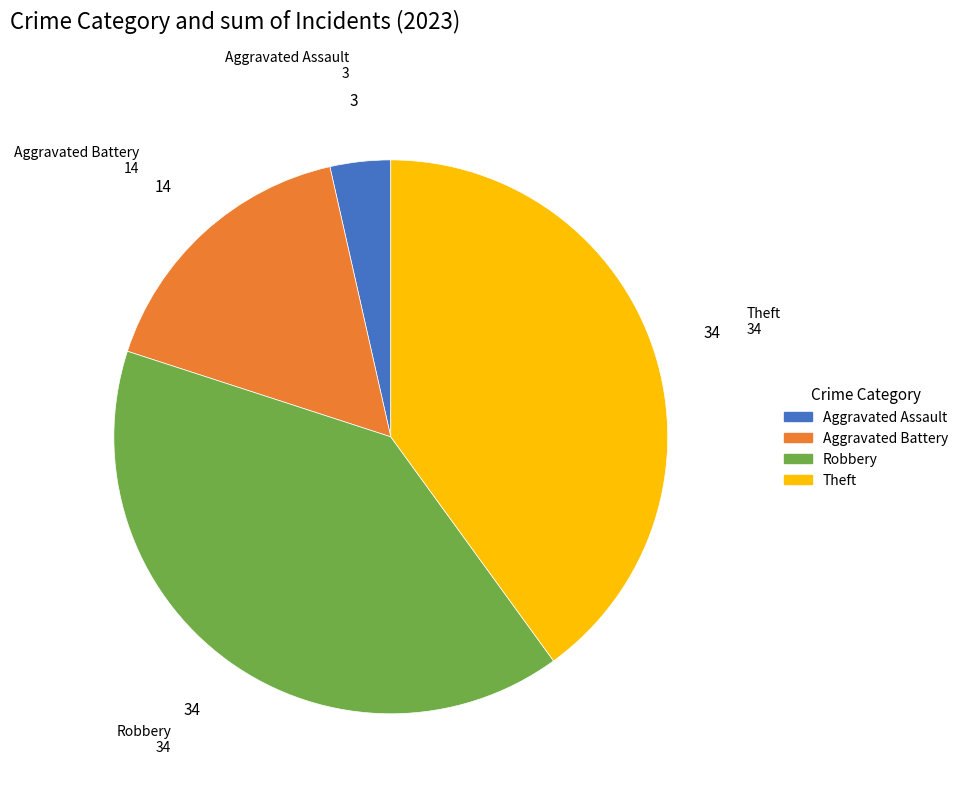

Combined, do Theft and Aggravated Assault account for over 50%?

No